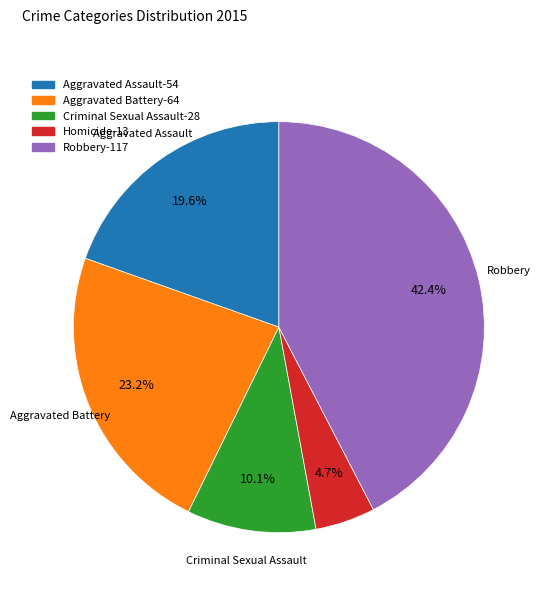

Is it true that Robbery is 42% of the pie?

True